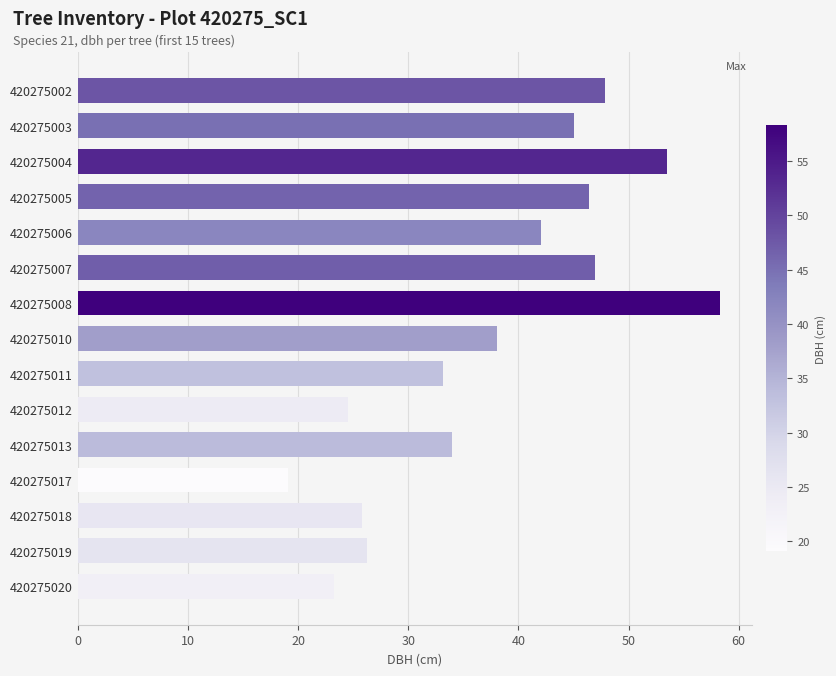

What is the difference between the maximum and minimum values?

39.2